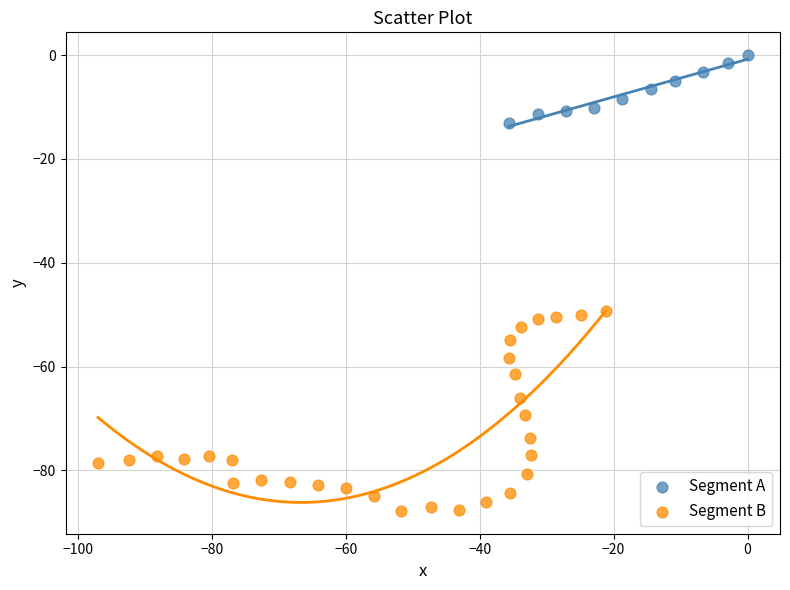

Which series has the widest spread of Y values?

Segment B